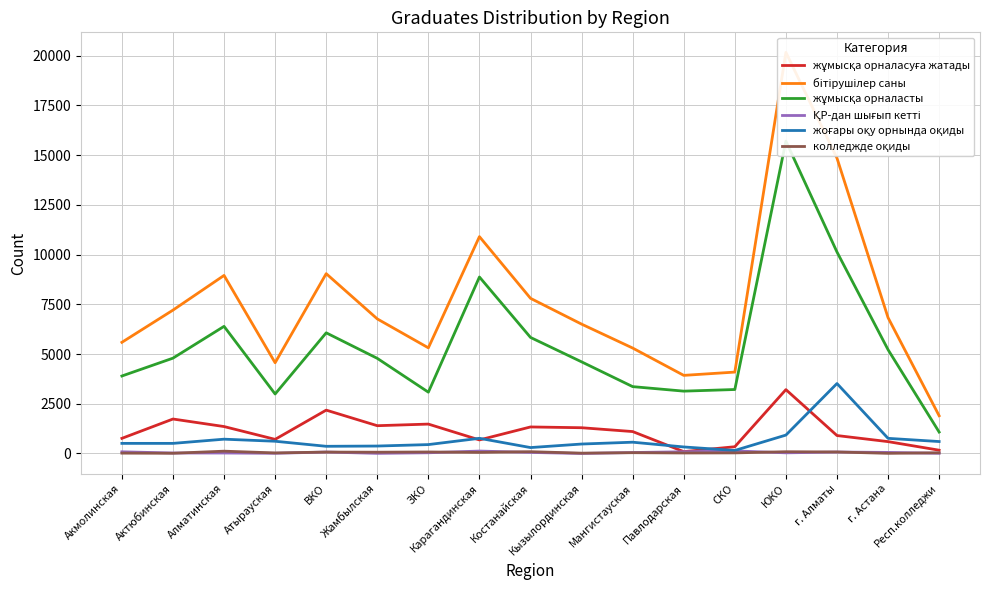

How many values in the ҚР-дан шығып кетті series are below 48?

8